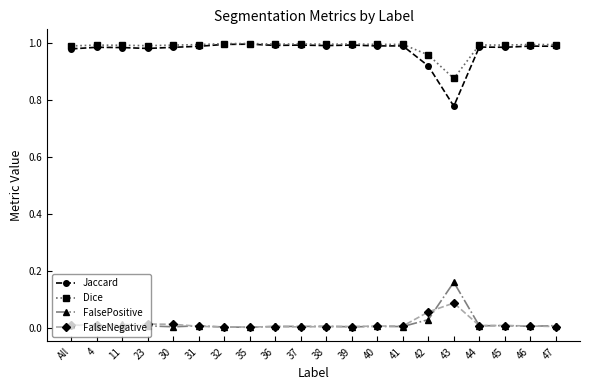

True or false: Jaccard and FalseNegative cross at least once.

False